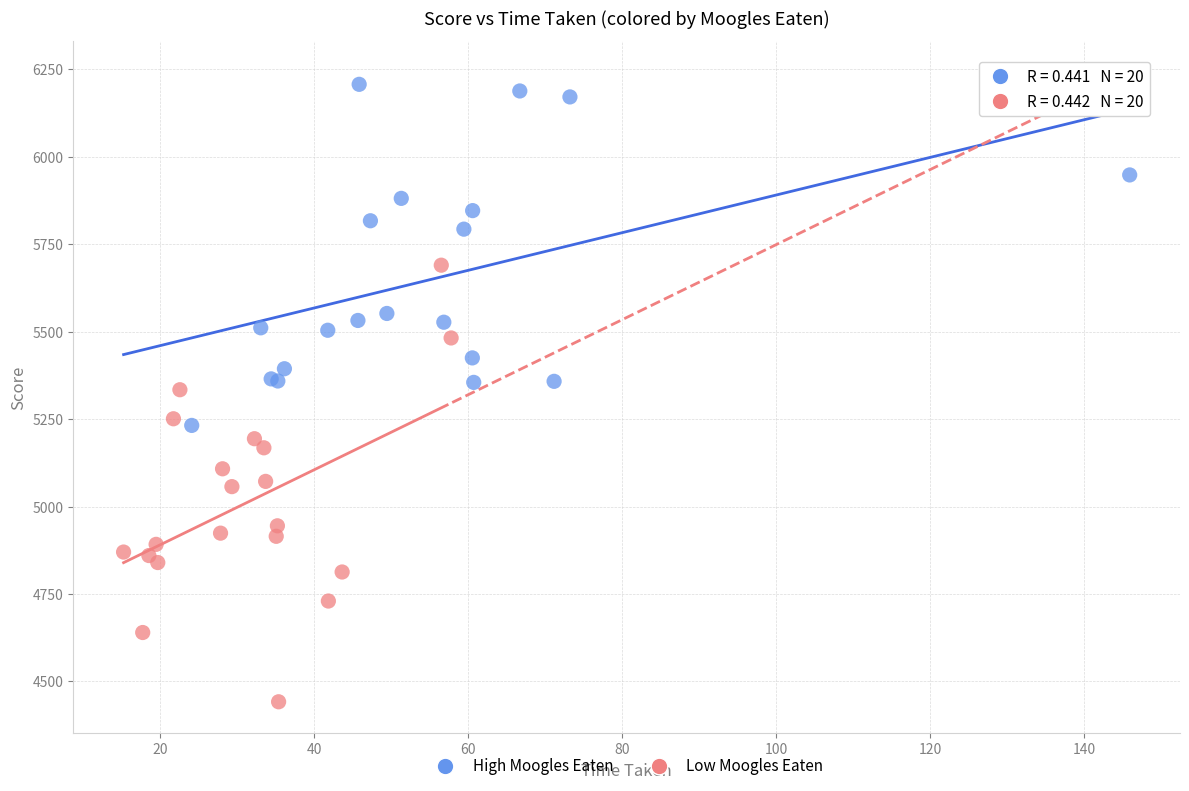

Which series has the widest spread of Y values?

Low Moogles Eaten